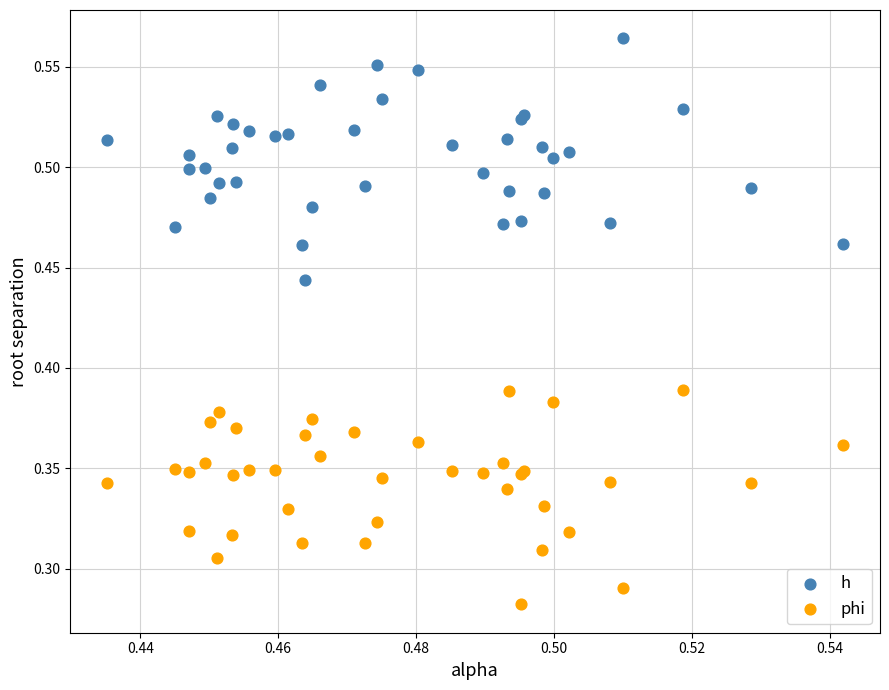

Which series contains the highest Y value?

h